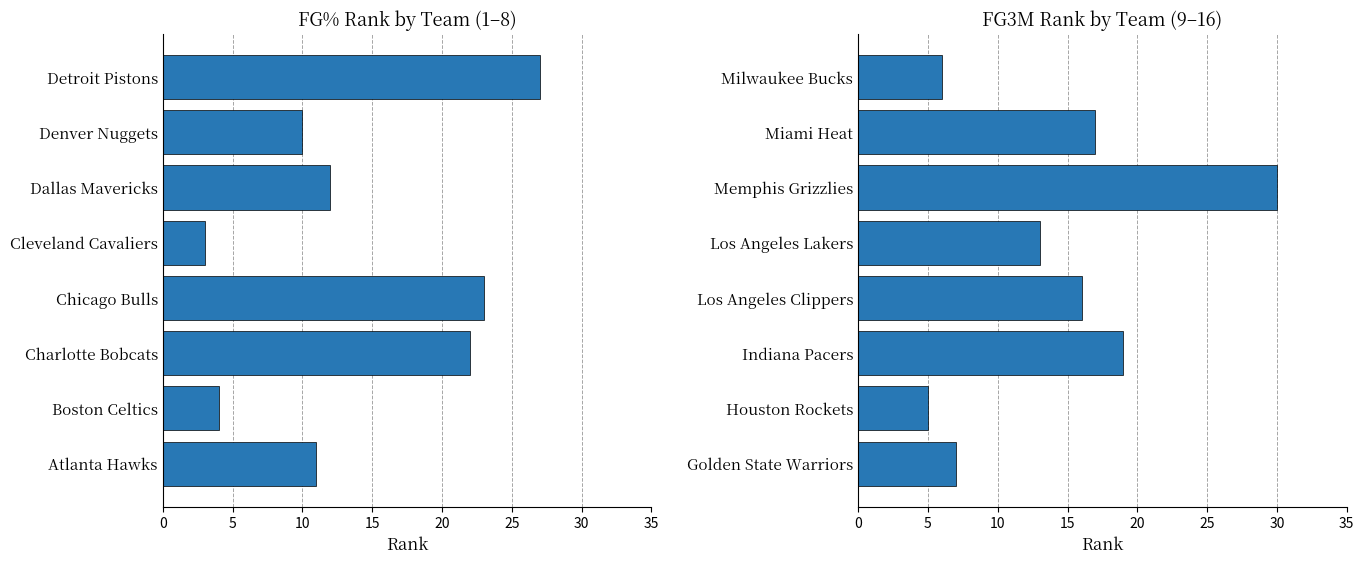

What is the average value of the FG_PCT_RANK series?

14